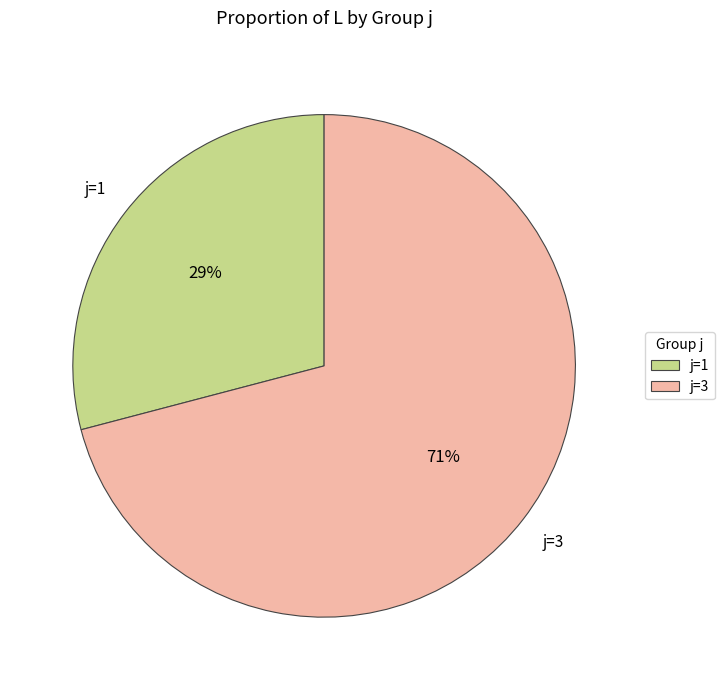

How many segments does this pie chart have?

2